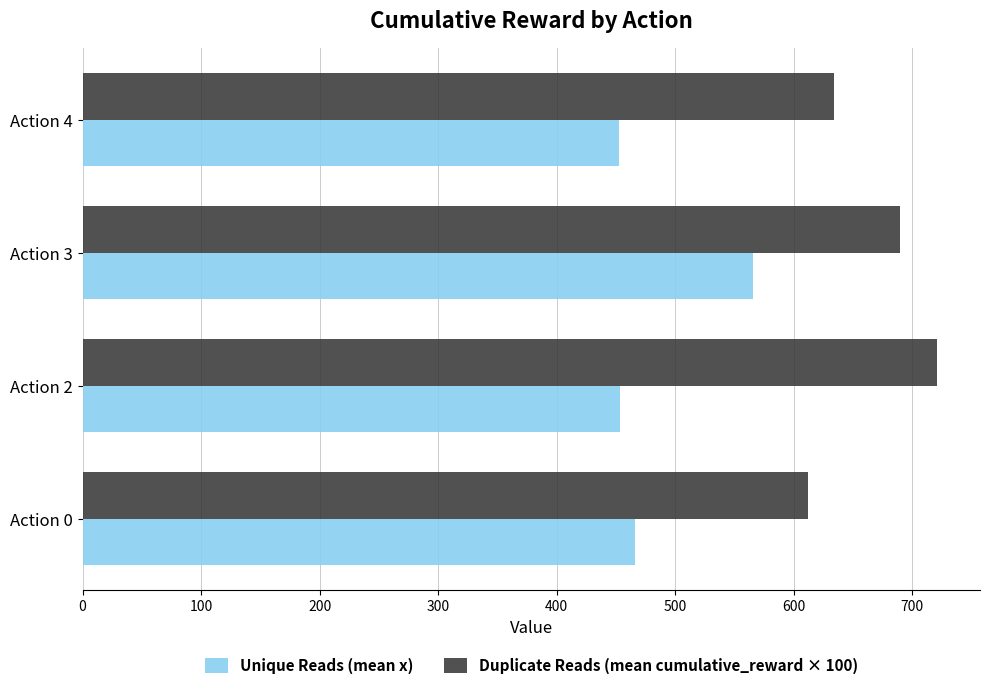

The value of Duplicate Reads (mean cumulative_reward × 100) at Action 0 is 612.1. True or false?

True